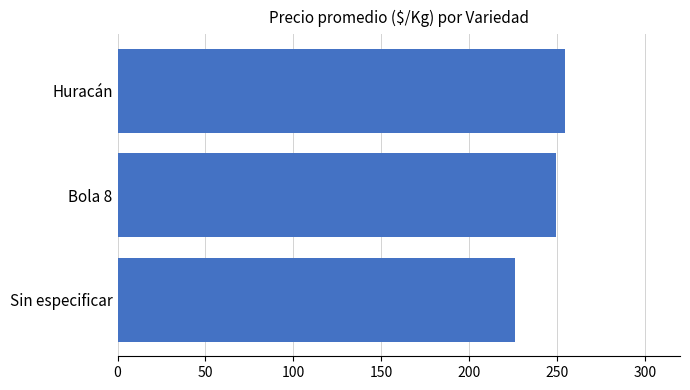

List the labels in order of value, smallest first.

Sin especificar, Bola 8, Huracán